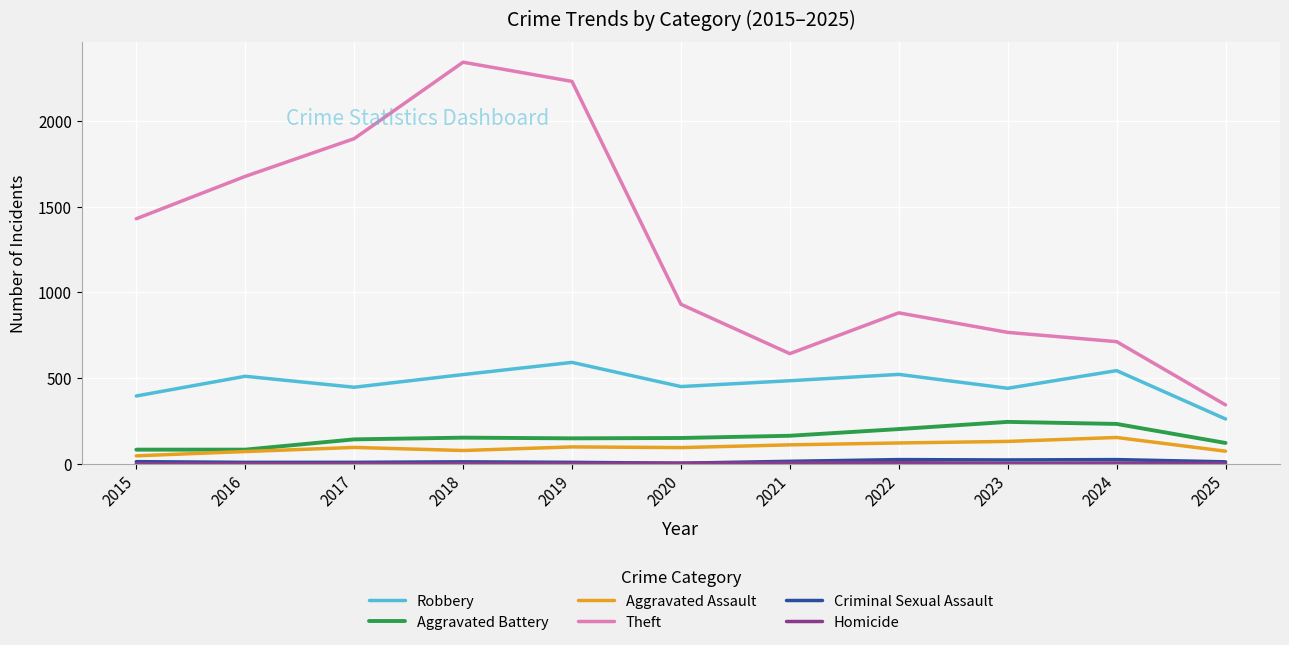

What is the sum of all Theft values?

13846